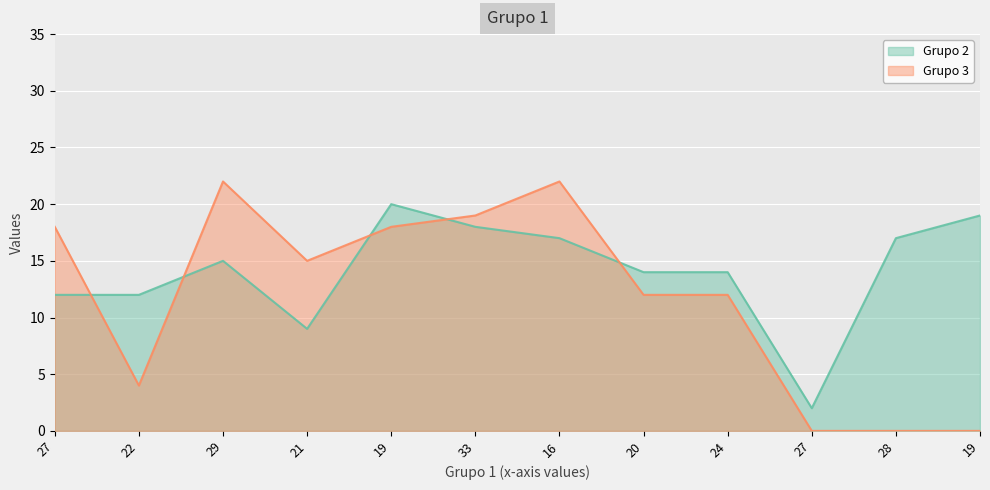

List the labels in order of Grupo 3 value, smallest first.

27, 28, 19, 22, 20, 24, 21, 27, 19, 33, 29, 16